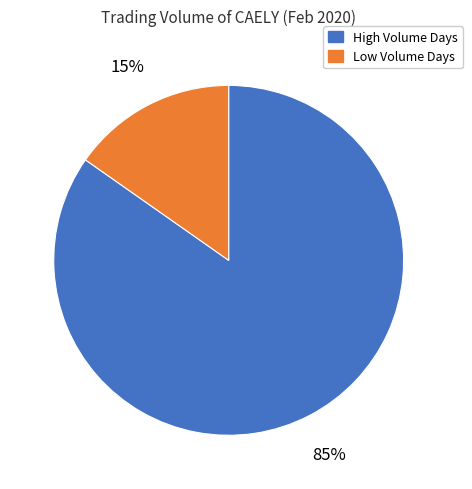

Is there a majority slice in this chart?

Yes